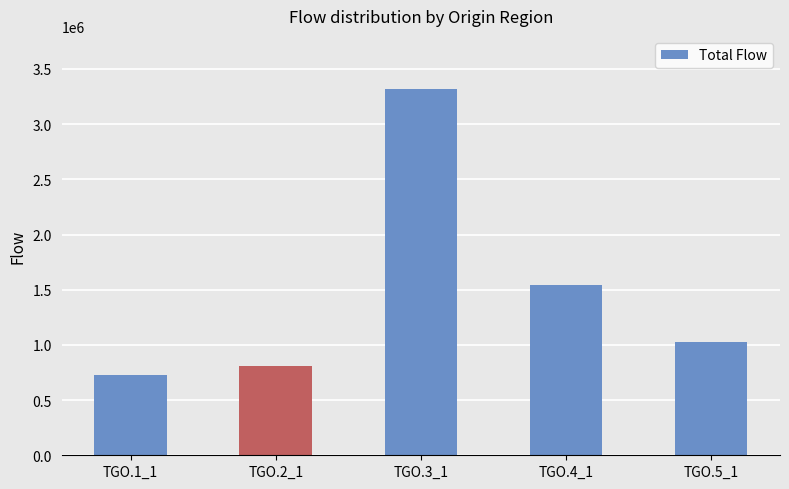

List the labels in order of value, largest first.

TGO.3_1, TGO.4_1, TGO.5_1, TGO.2_1, TGO.1_1